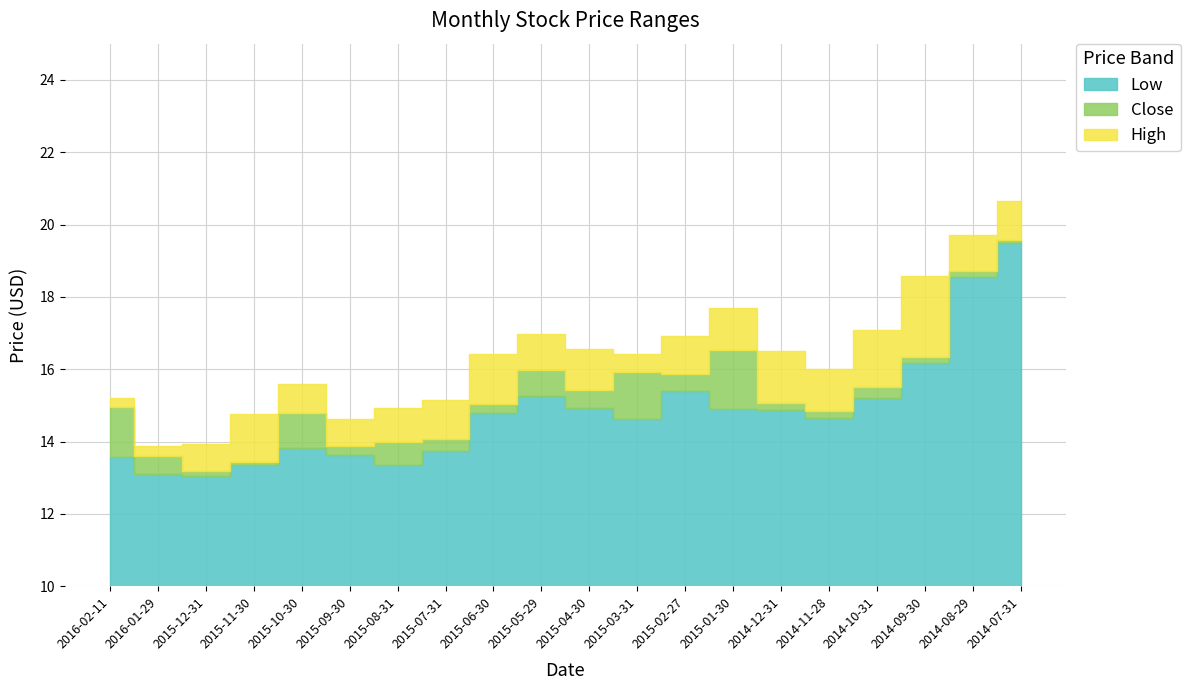

Where is the first local minimum for High?

2016-01-29